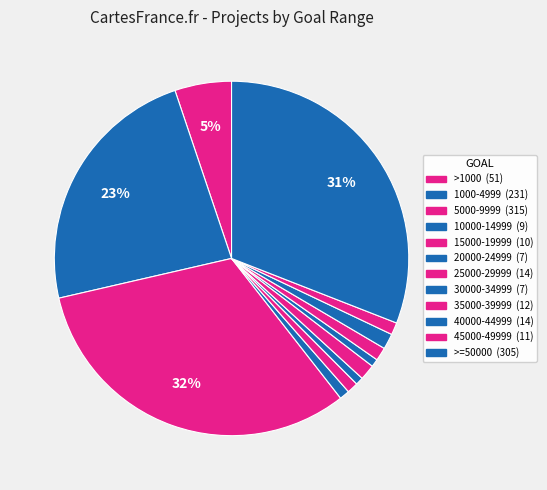

How many segments does this pie chart have?

12